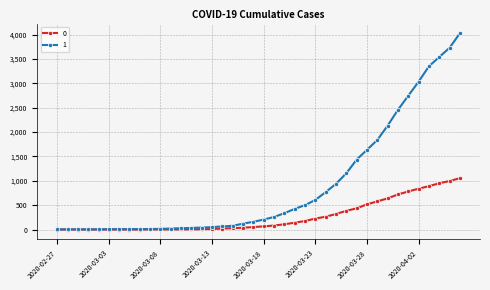

Rank the series by their maximum value, from highest to lowest.

1, 0